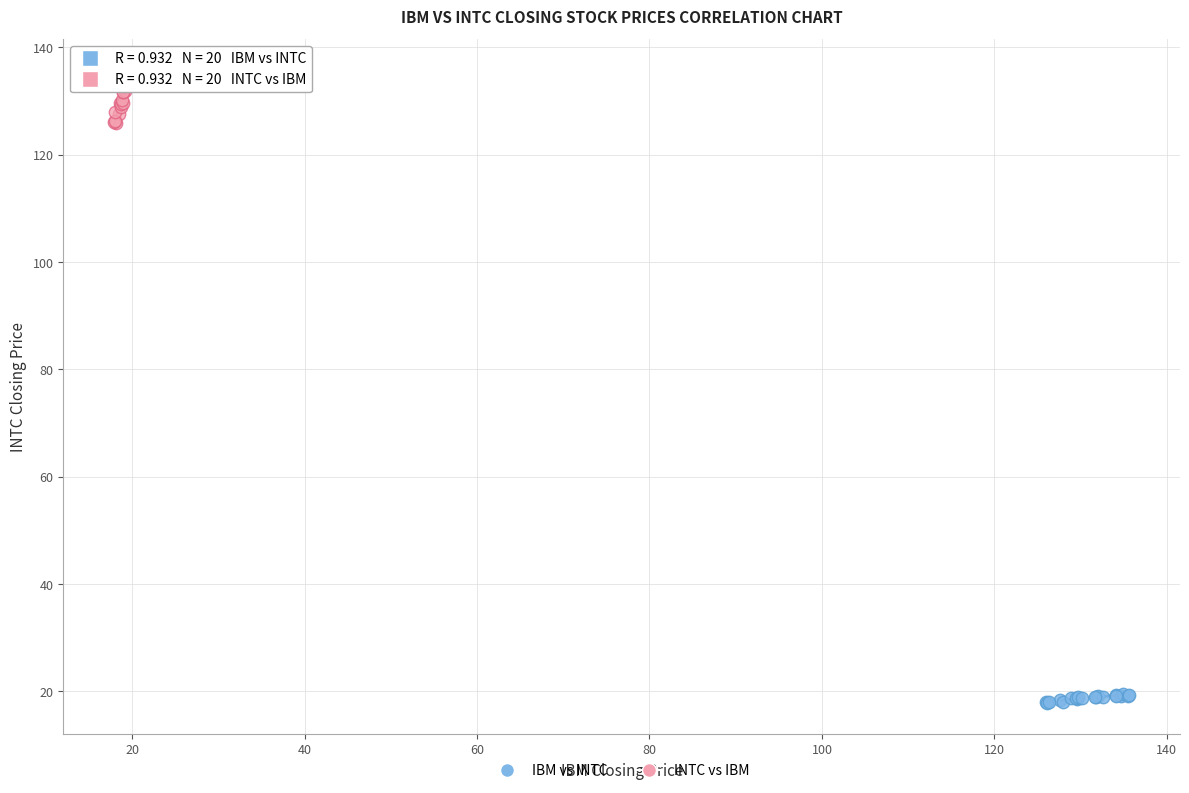

Which series reaches the maximum Y coordinate?

INTC vs IBM